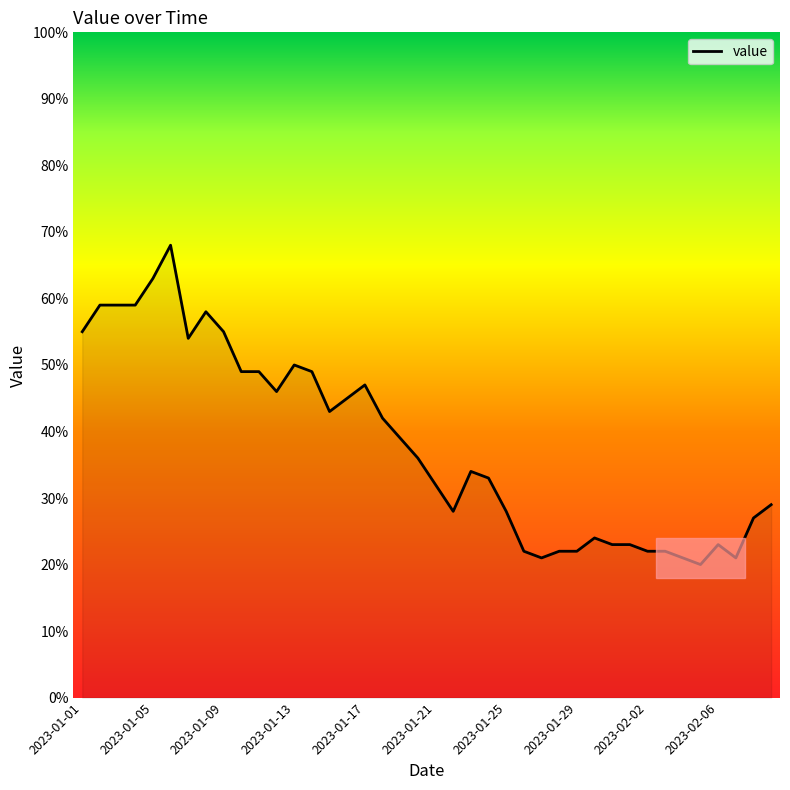

What is the greatest value displayed?

68